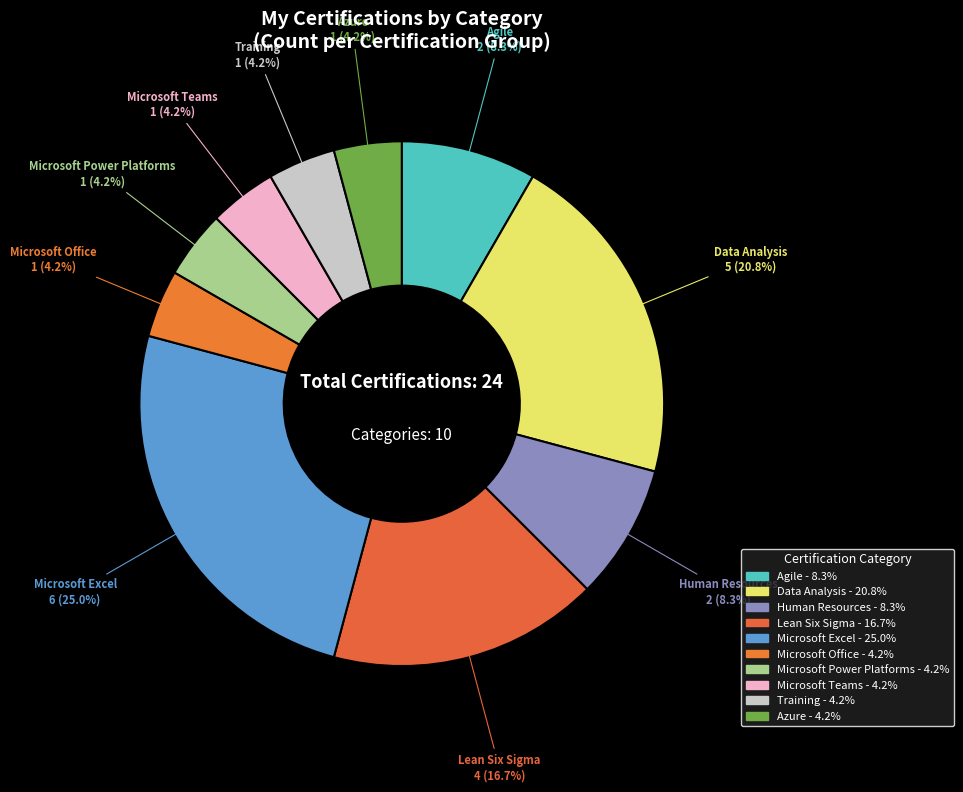

Combined, what portion of the pie is Data Analysis and Training?

25.0%